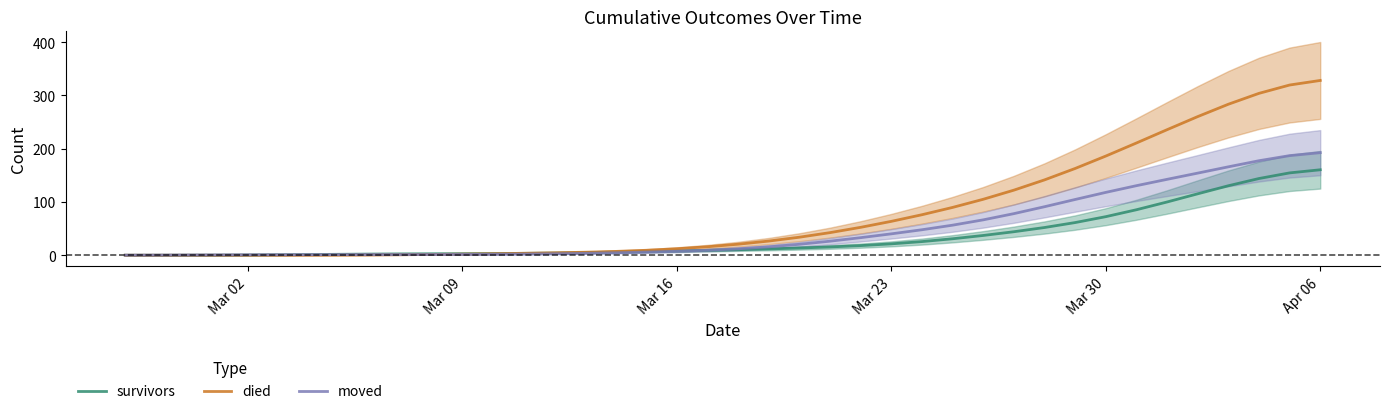

What is the highest value of the died series?

328.0